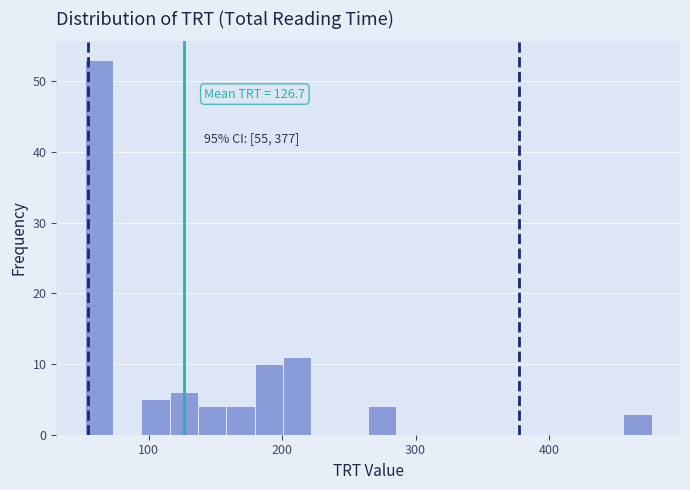

Read against the x-axis, roughly where is the centre of the tallest bar?

60